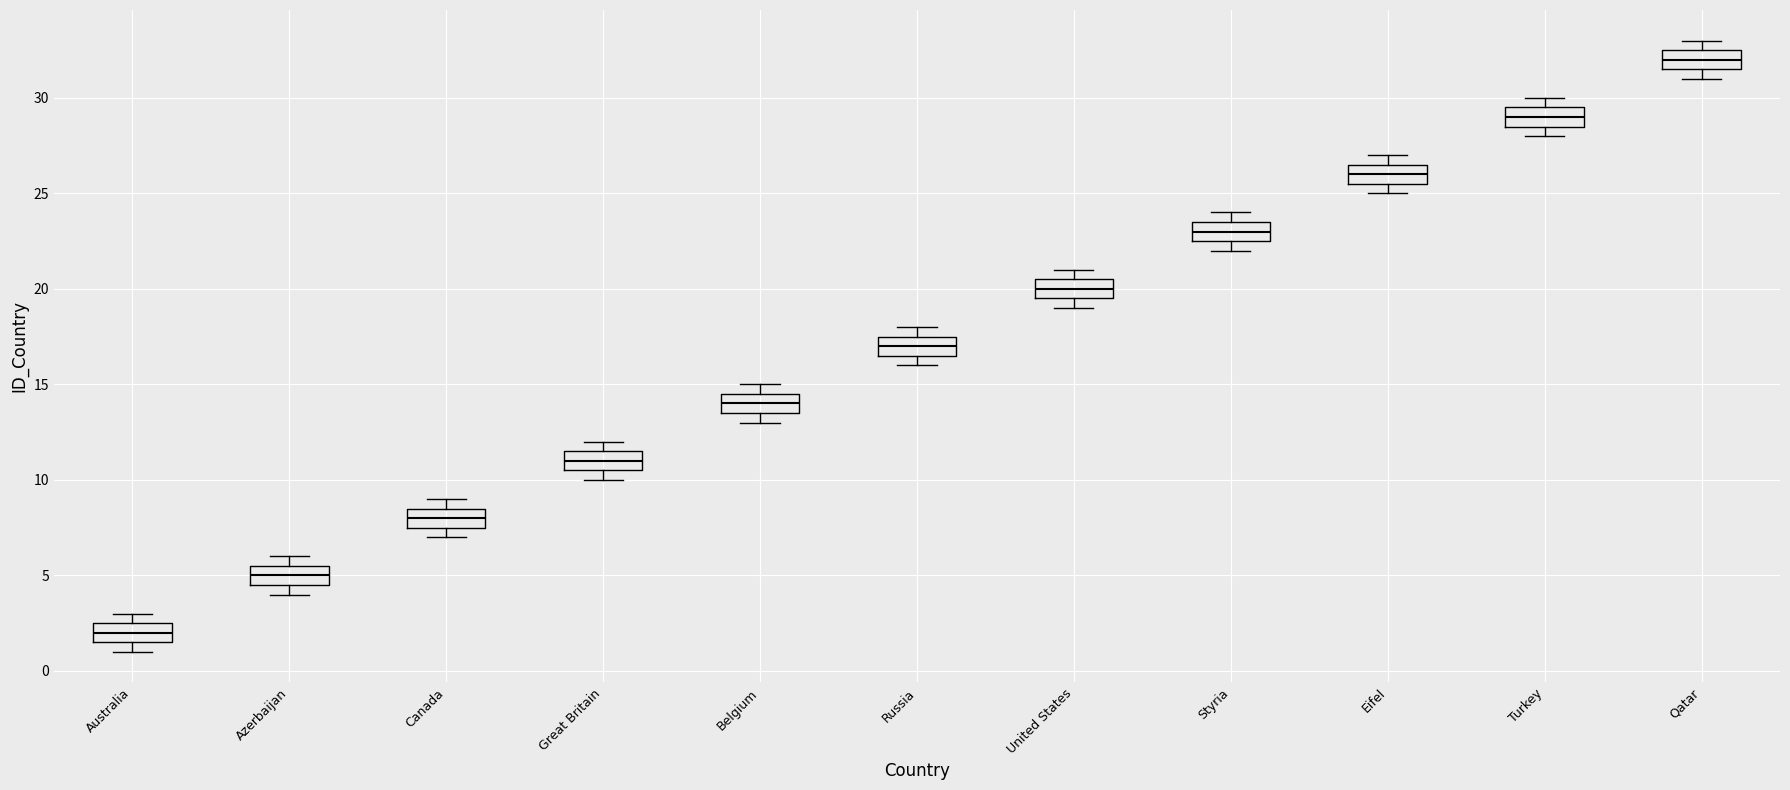

Reading left to right, transcribe this box plot: for each box, give where its median line is, the range the box spans, and where its two whiskers end, as read against the y-axis. The values are not printed on the chart, so give them approximately, as read against the axis.

Australia: median 2.0, box 1.5 to 2.5, whiskers 1.0 to 3.0
Azerbaijan: median 5.0, box 4.5 to 5.5, whiskers 4.0 to 6.0
Canada: median 8.0, box 7.5 to 8.5, whiskers 7.0 to 9.0
Great Britain: median 11.0, box 10.5 to 11.5, whiskers 10.0 to 12.0
Belgium: median 14.0, box 13.5 to 14.5, whiskers 13.0 to 15.0
Russia: median 17.0, box 16.5 to 17.5, whiskers 16.0 to 18.0
United States: median 20.0, box 19.5 to 20.5, whiskers 19.0 to 21.0
Styria: median 23.0, box 22.5 to 23.5, whiskers 22.0 to 24.0
Eifel: median 26.0, box 25.5 to 26.5, whiskers 25.0 to 27.0
Turkey: median 29.0, box 28.5 to 29.5, whiskers 28.0 to 30.0
Qatar: median 32.0, box 31.5 to 32.5, whiskers 31.0 to 33.0